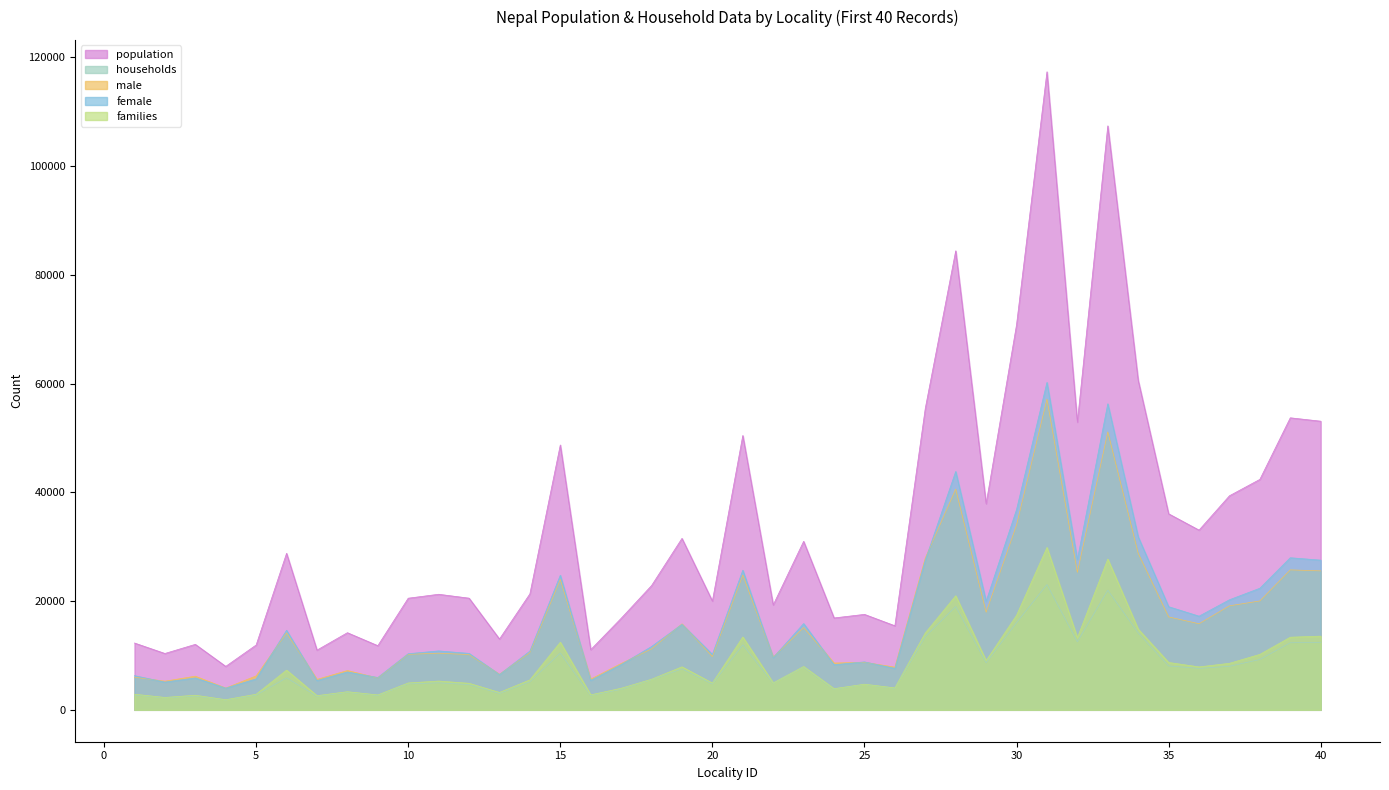

Between 33 and 20, which is larger?

33